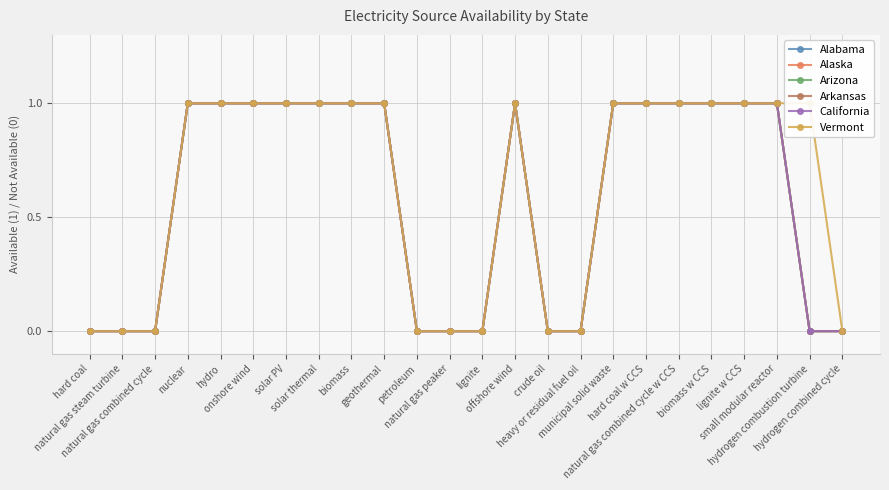

What is the label of the 21st point from the right?

nuclear